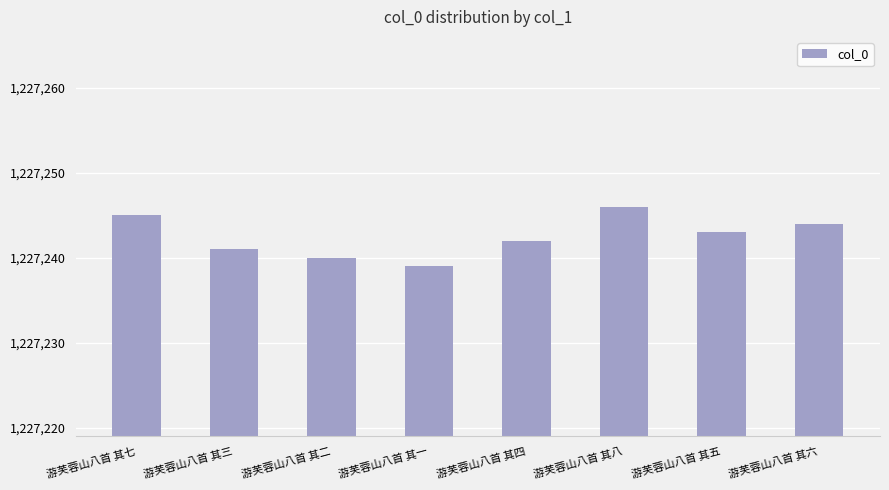

The value at 游芙蓉山八首 其五 is 1227243. True or false?

True